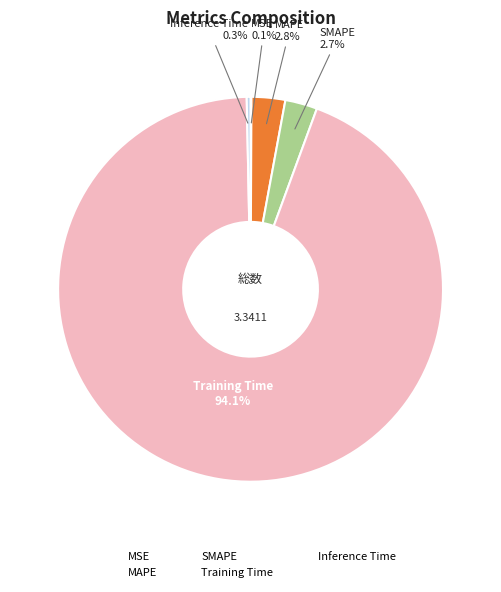

Between SMAPE and Training Time, which is larger?

Training Time